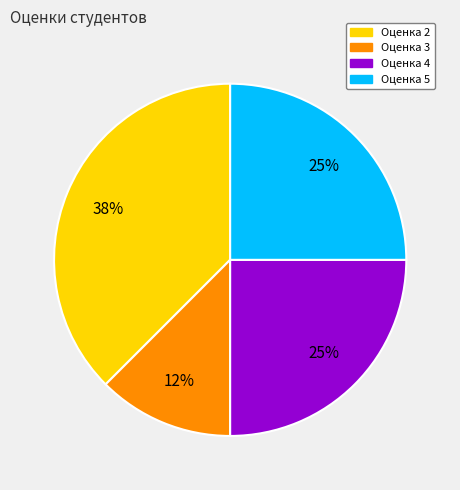

How many slices are in this pie chart?

4